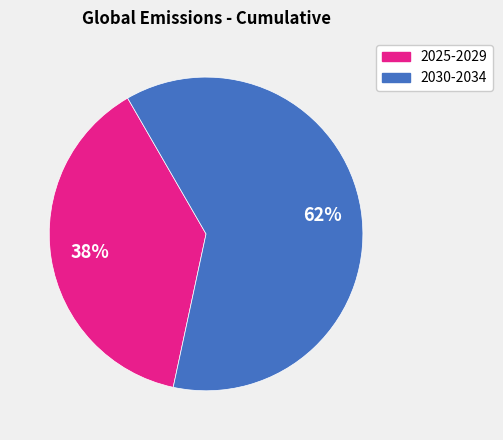

To the nearest percent, what is the average slice percentage?

50%